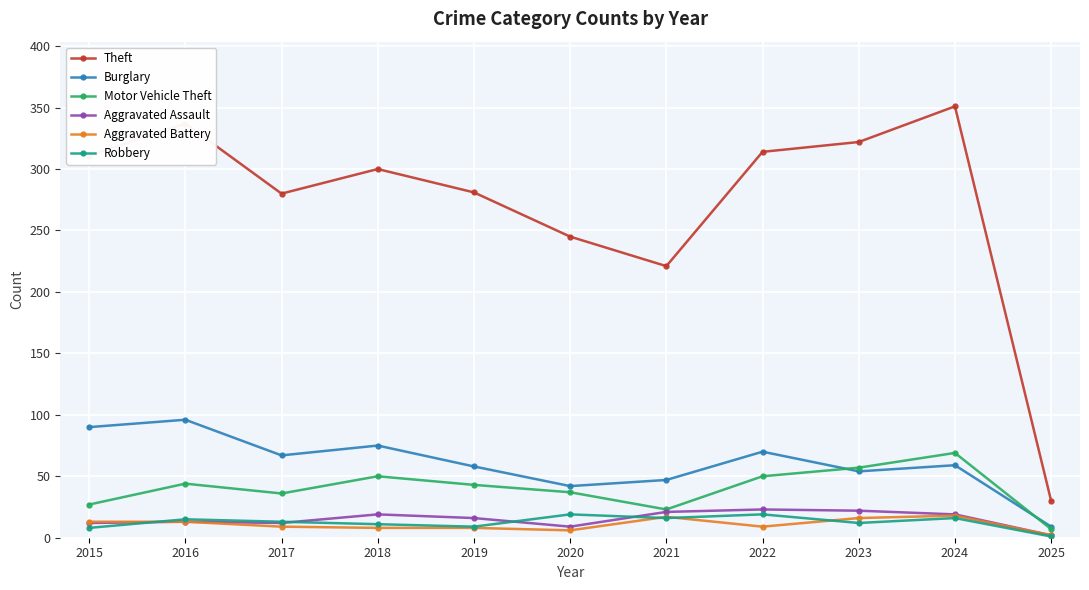

What is the difference between the highest and lowest values at 2023?

310